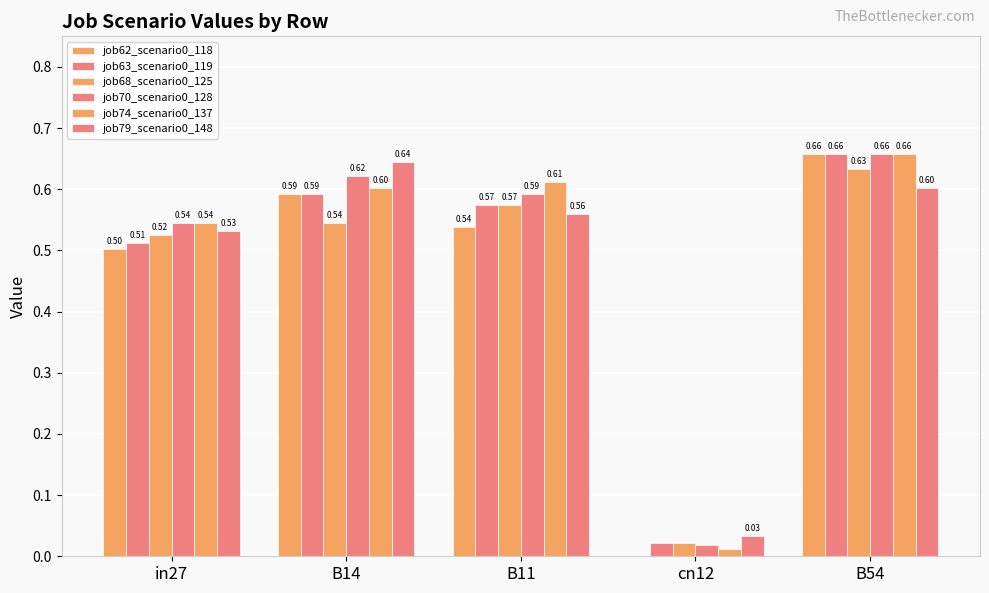

Is it true that job79_scenario0_148 equals 0.6 at B14?

True